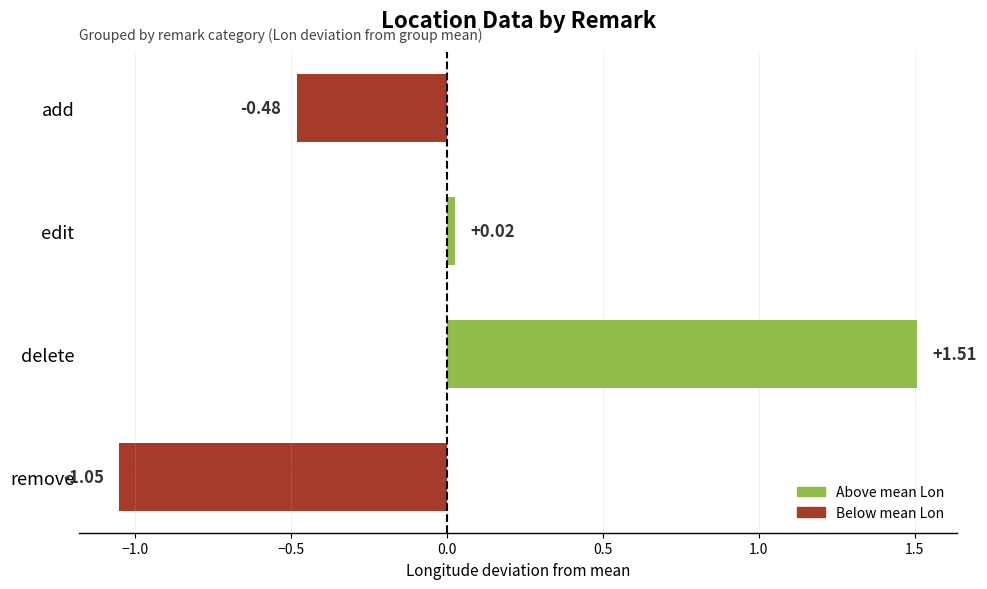

Which label corresponds to the smallest value in the chart?

remove